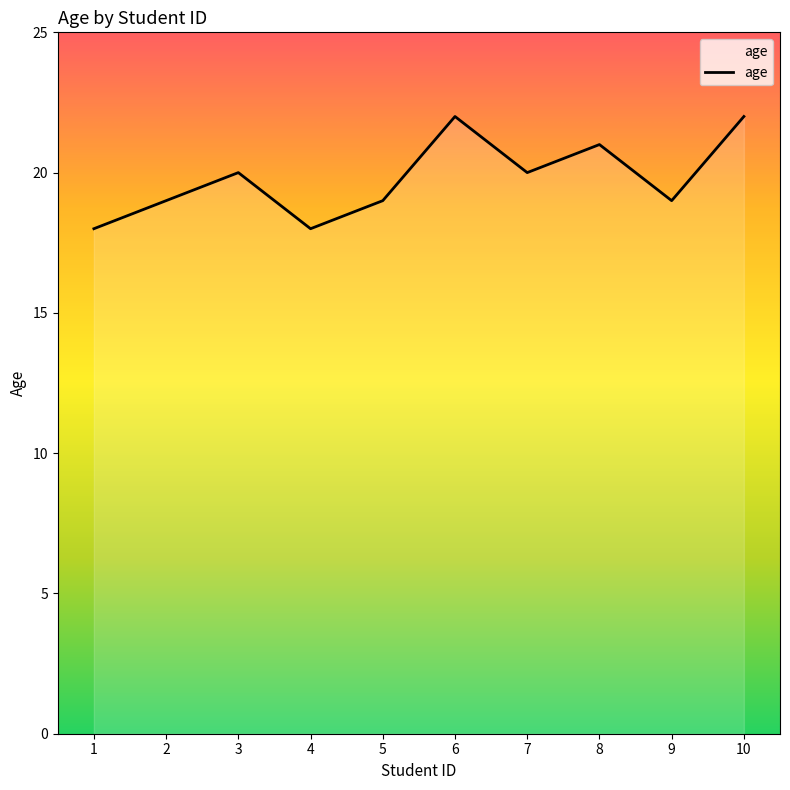

What is the minimum value shown in the chart?

18